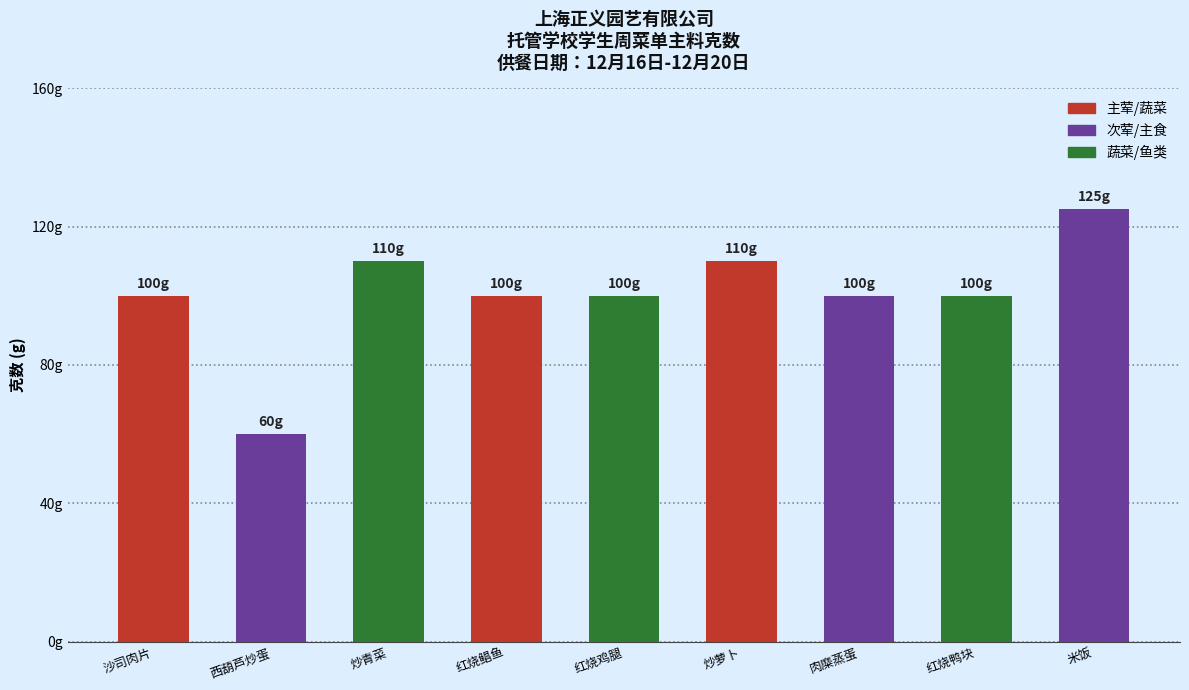

What is the ratio of the value at 红烧鸡腿 to the value at 肉糜蒸蛋?

1.0